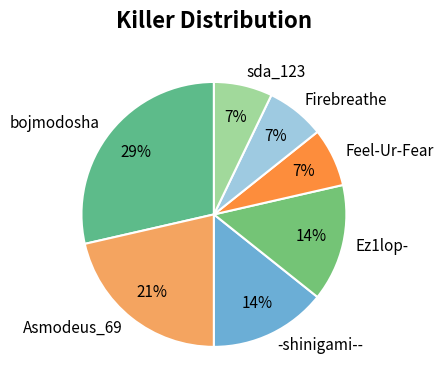

Approximately how many times larger is the value at -shinigami-- compared to Firebreathe?

2.0